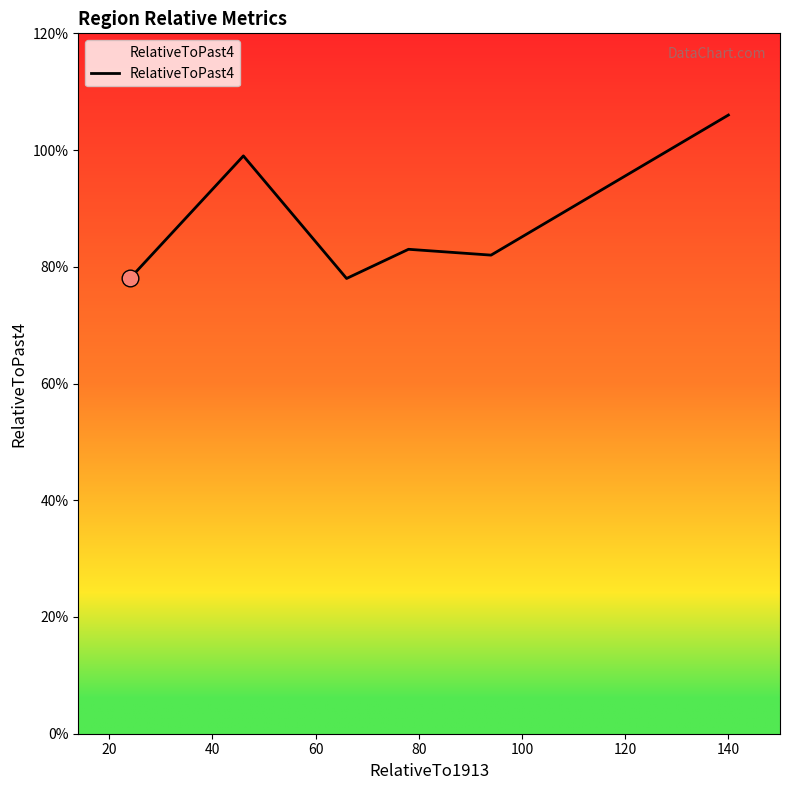

What is the difference between the second highest and minimum values?

21